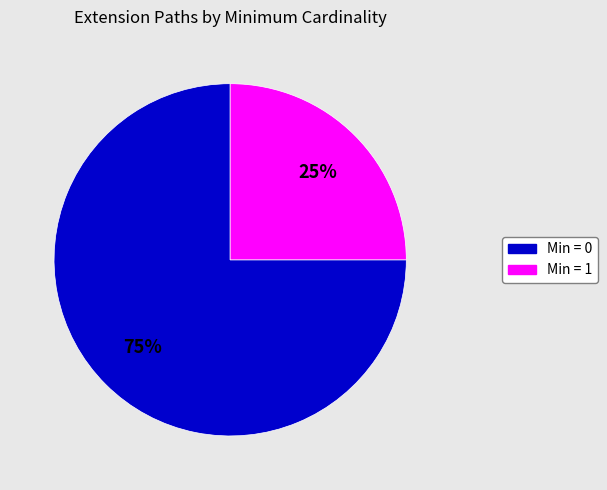

Is there any slice that represents more than half of the pie?

Yes